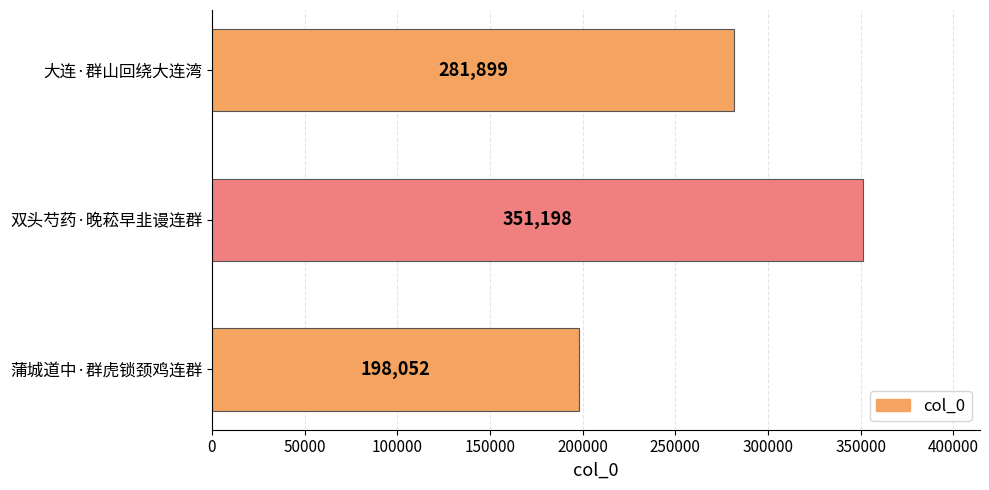

What is the value of the 3rd bar from the top?

198052